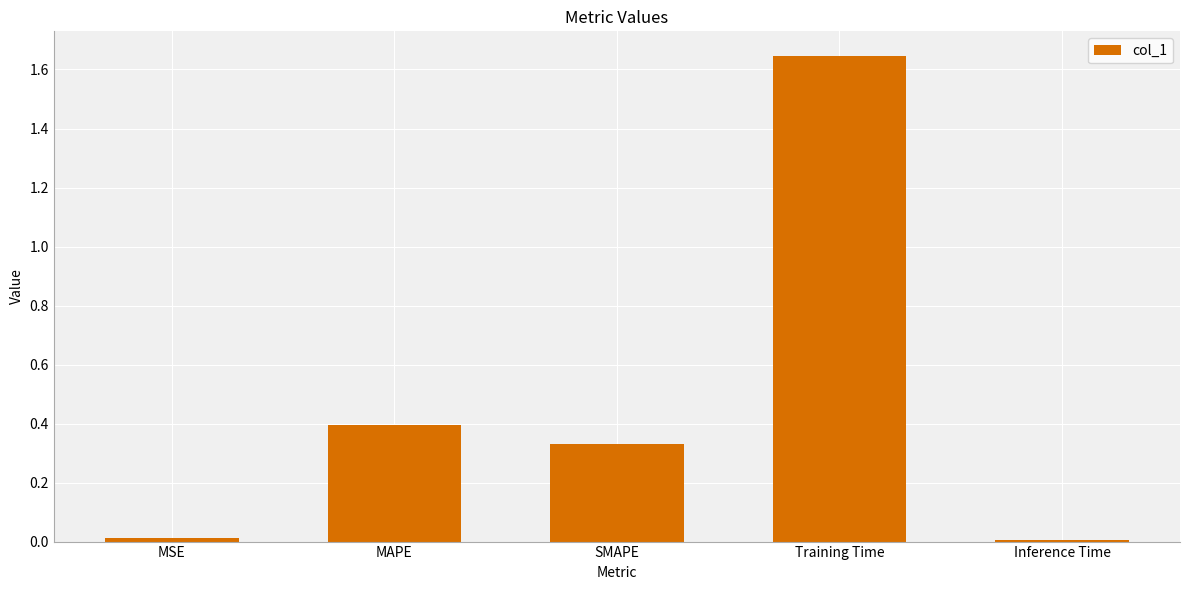

The chart shows a value of 2.8 at Training Time. True or false?

False